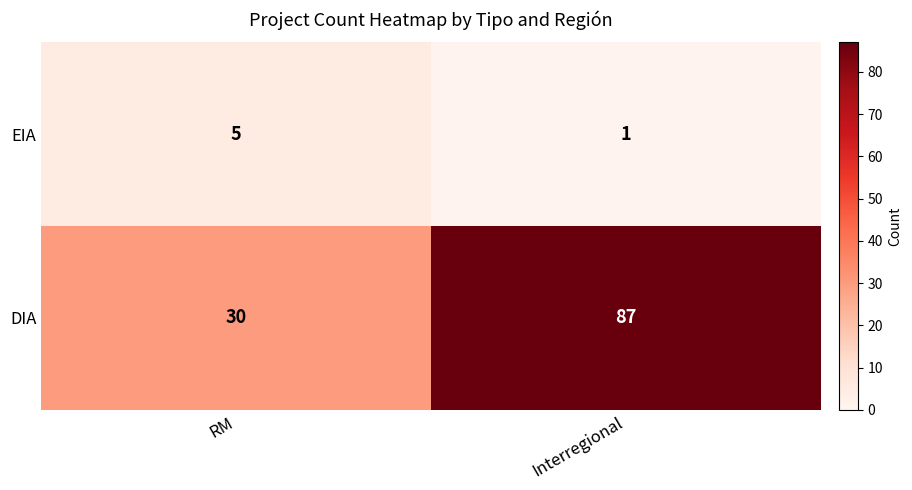

What is the sum of all EIA values?

6